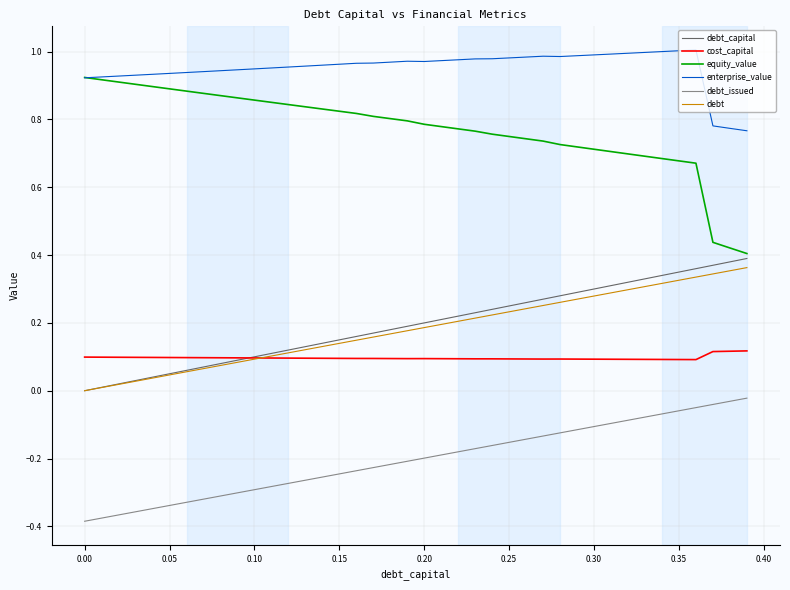

True or false: debt_issued and equity_value intersect in this chart.

False